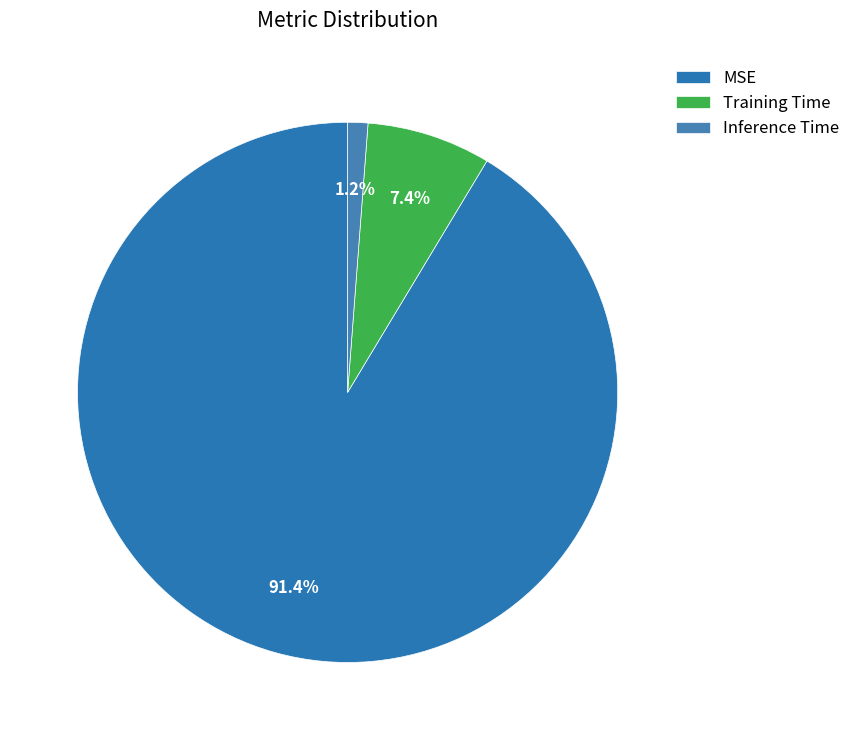

How many segments does this pie chart have?

3